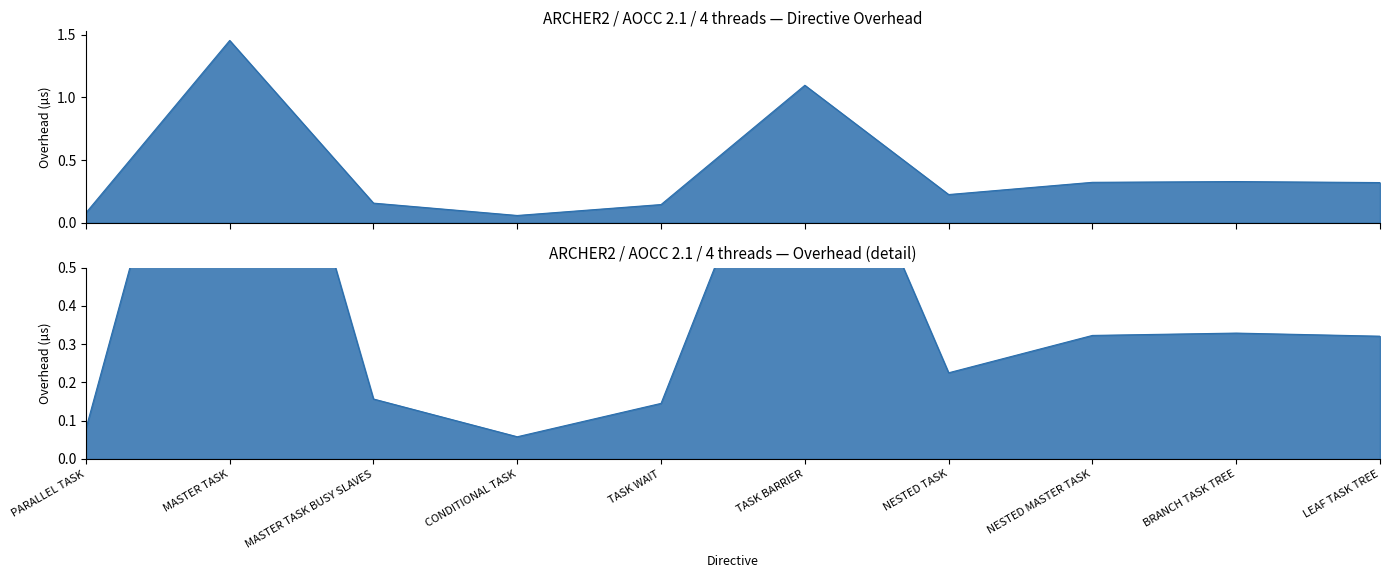

How many categories are shown in the chart?

10